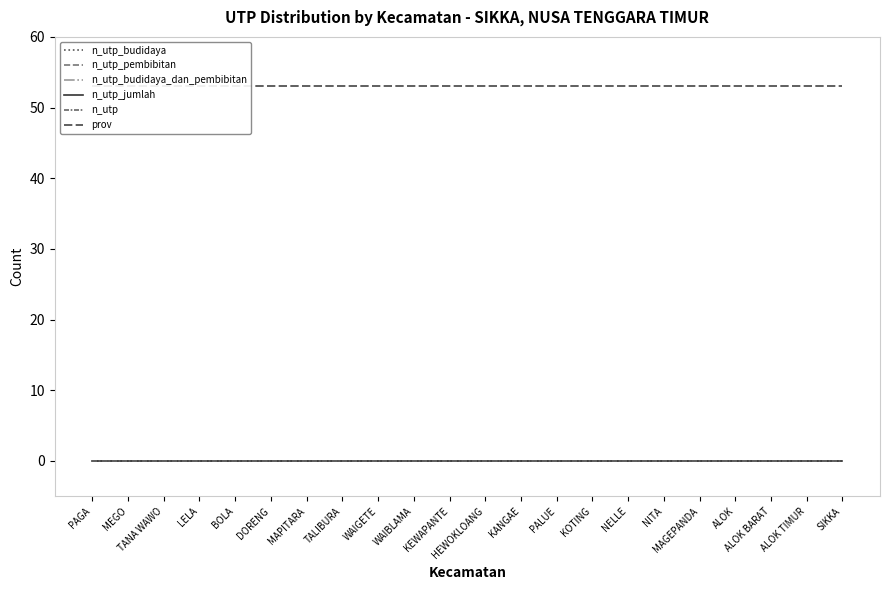

At ALOK TIMUR, list the series in order from largest to smallest.

prov, n_utp_budidaya, n_utp_pembibitan, n_utp_budidaya_dan_pembibitan, n_utp_jumlah, n_utp